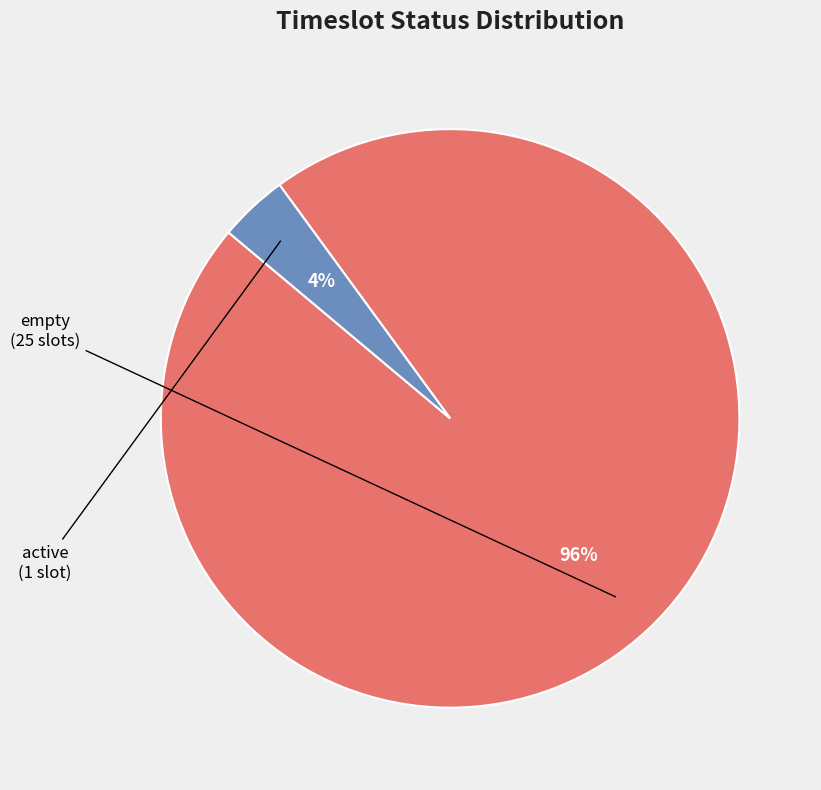

Is there any slice that represents more than half of the pie?

Yes